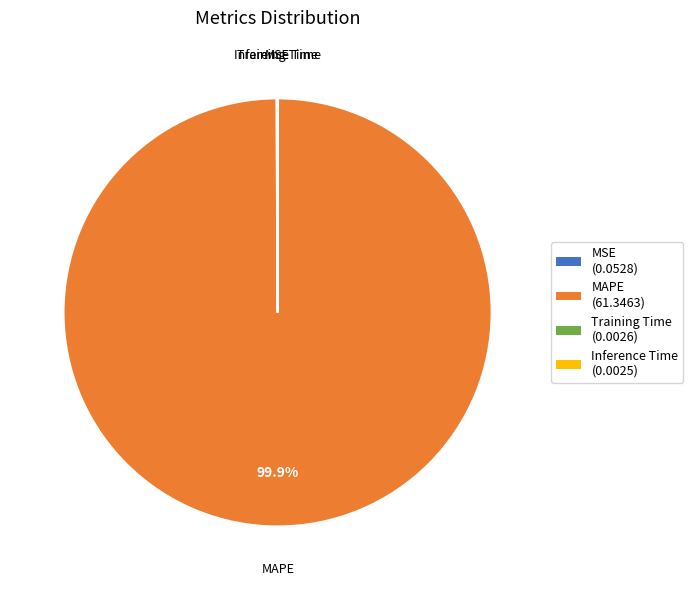

Which category has the biggest portion of the pie?

MAPE